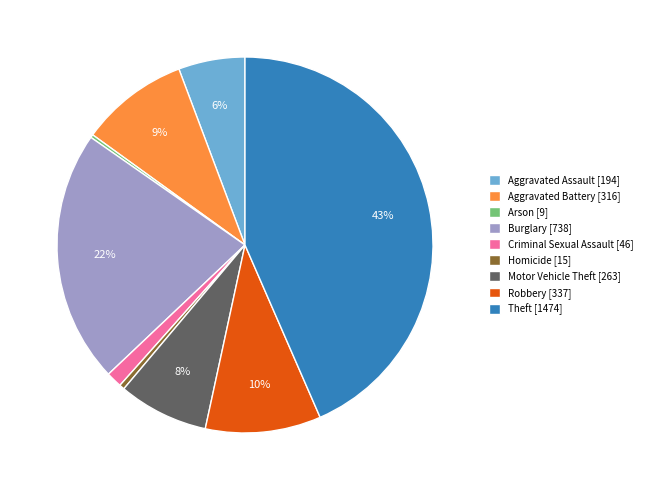

Between Motor Vehicle Theft [263] and Theft [1474], which is larger?

Theft [1474]